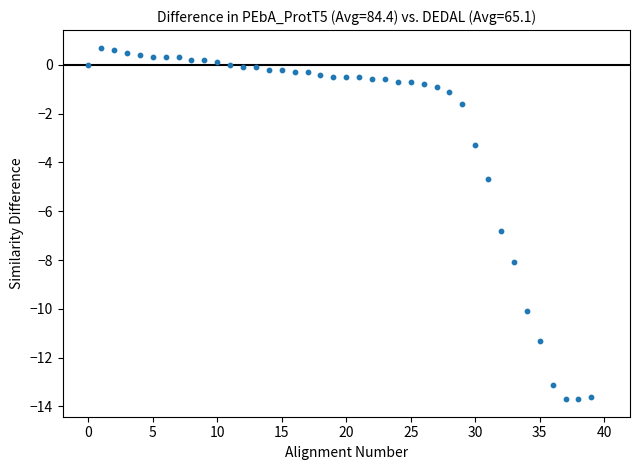

What is the range of Y values (max minus min)?

14.4